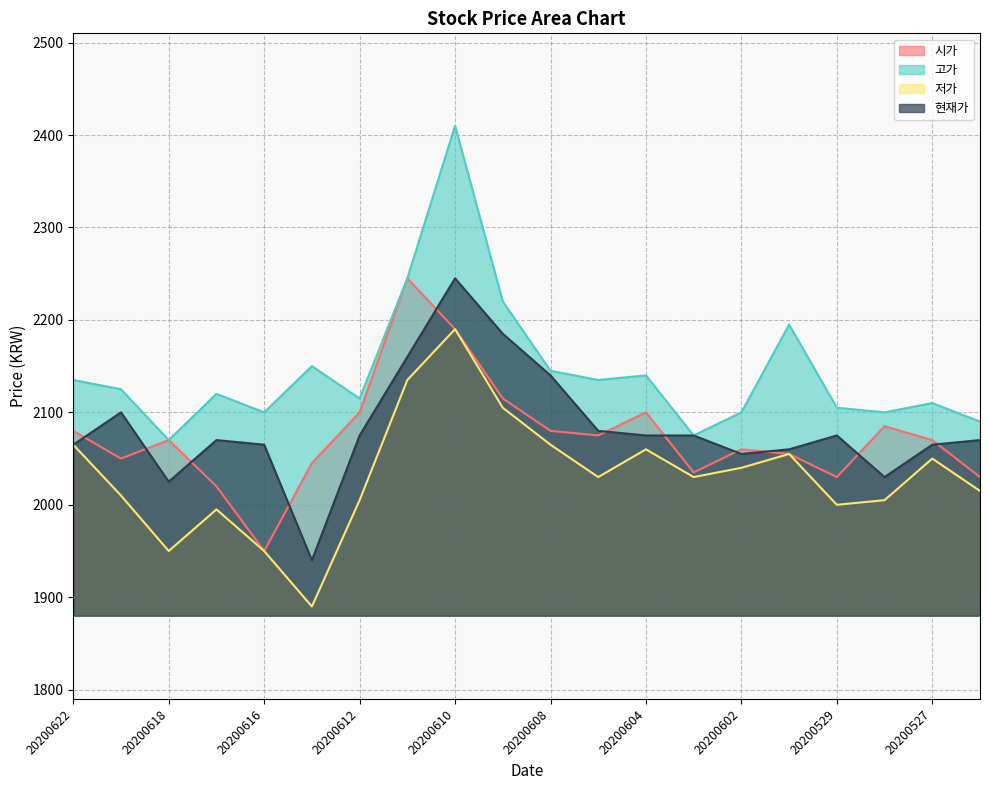

What is the lowest value of the 시가 series?

1950